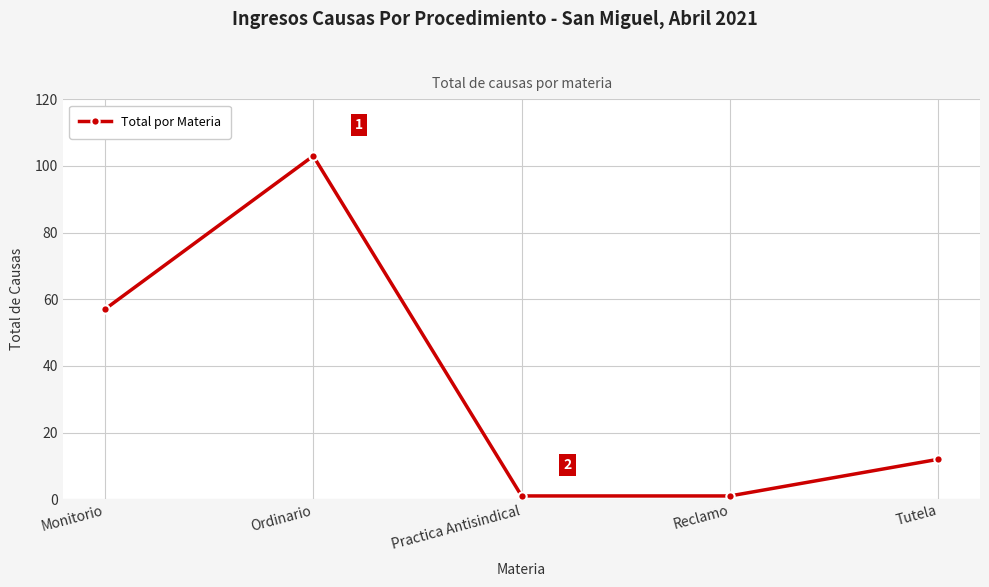

What is the sum of all values?

174